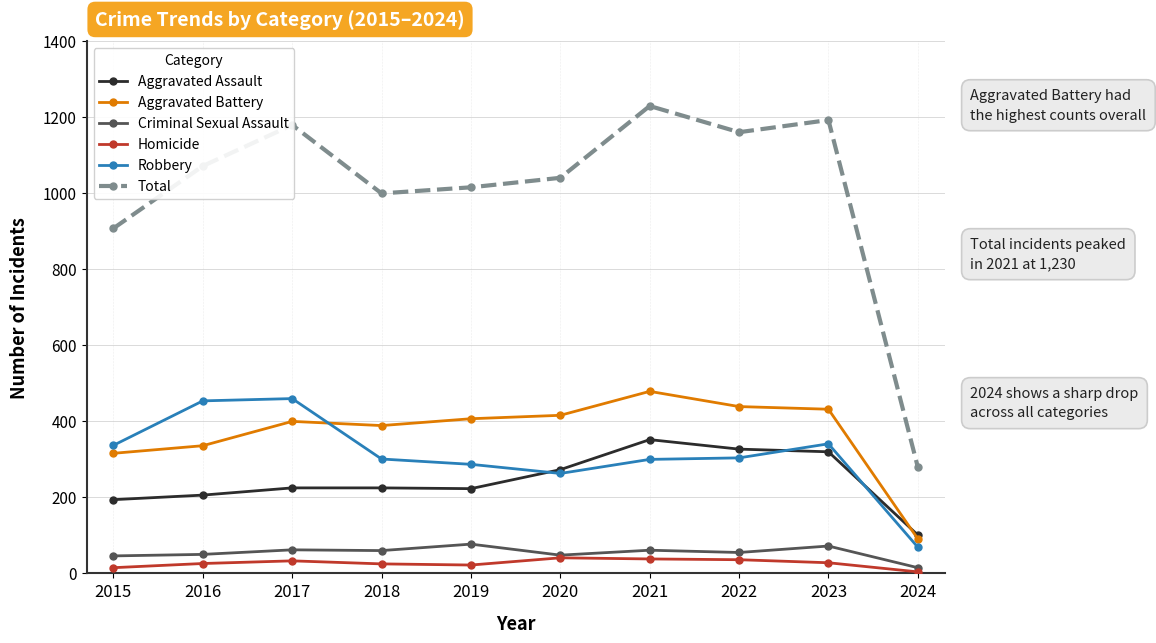

How many data points in Homicide are less than 28?

5